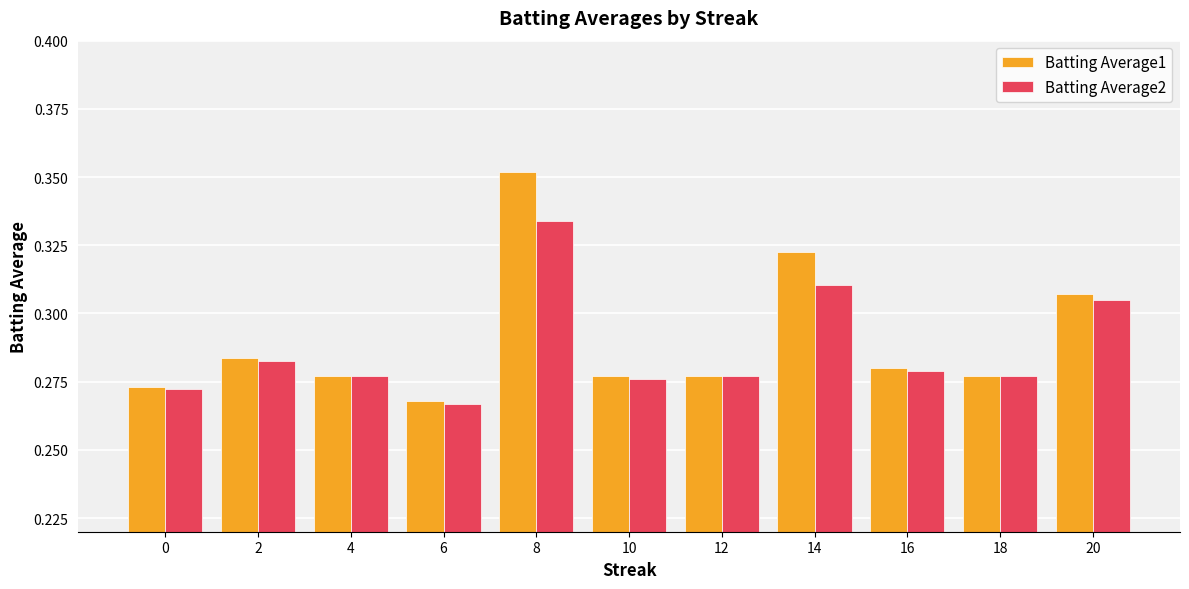

What is the sum of the Batting Average2 values at 18 and 10?

0.6